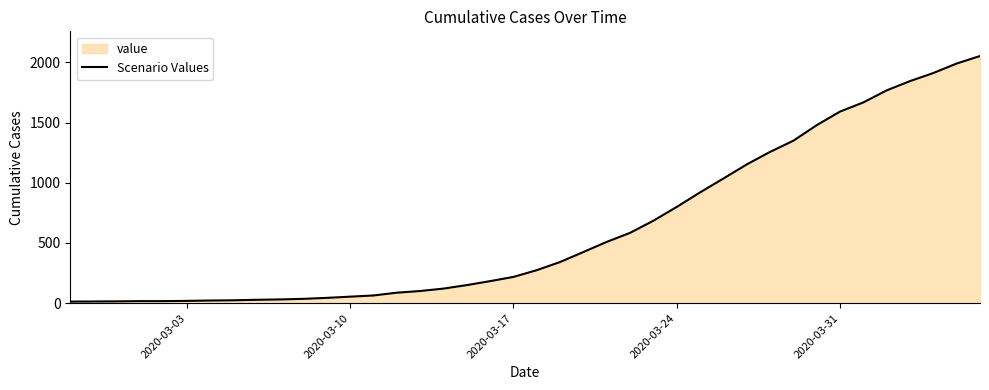

What is the difference between the maximum and minimum values?

2039